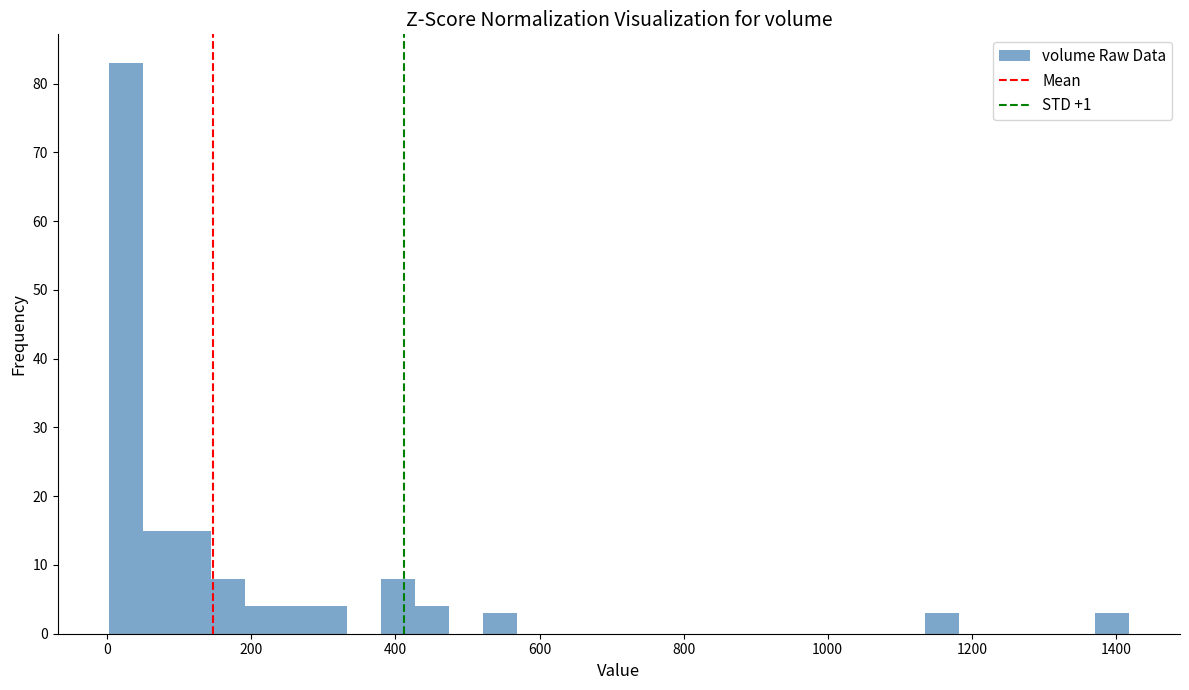

Read against the x-axis, roughly where is the centre of the tallest bar?

20